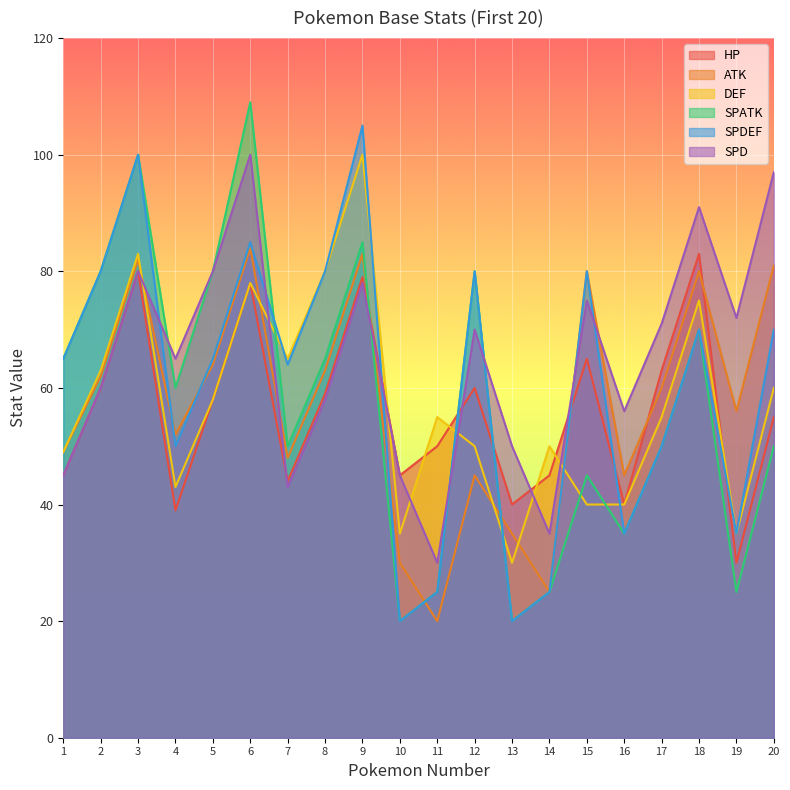

True or false: SPD has a value of 70 at 12.

True